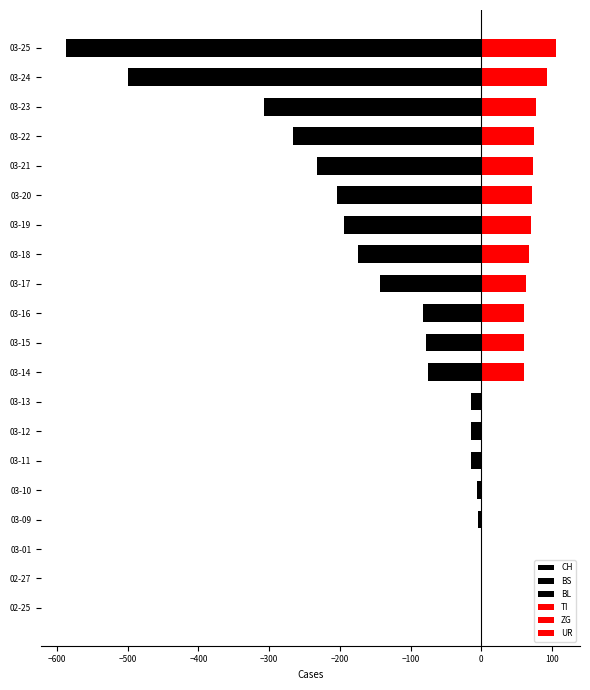

Where is UR nearest to the value 1?

03-23